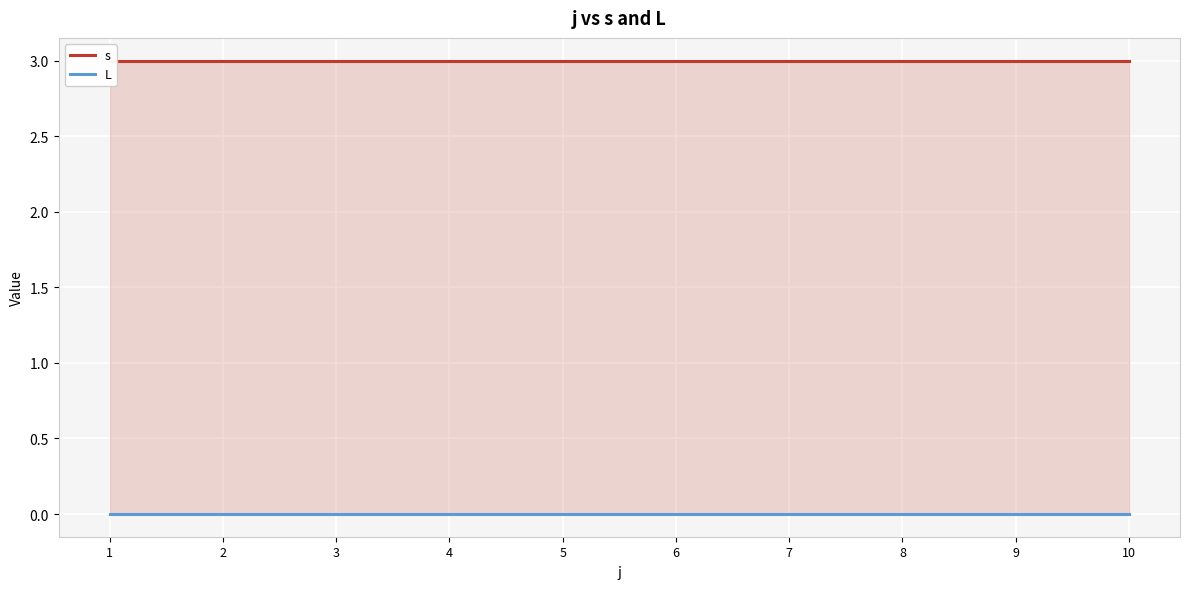

Which category has the lowest value in the s series?

1